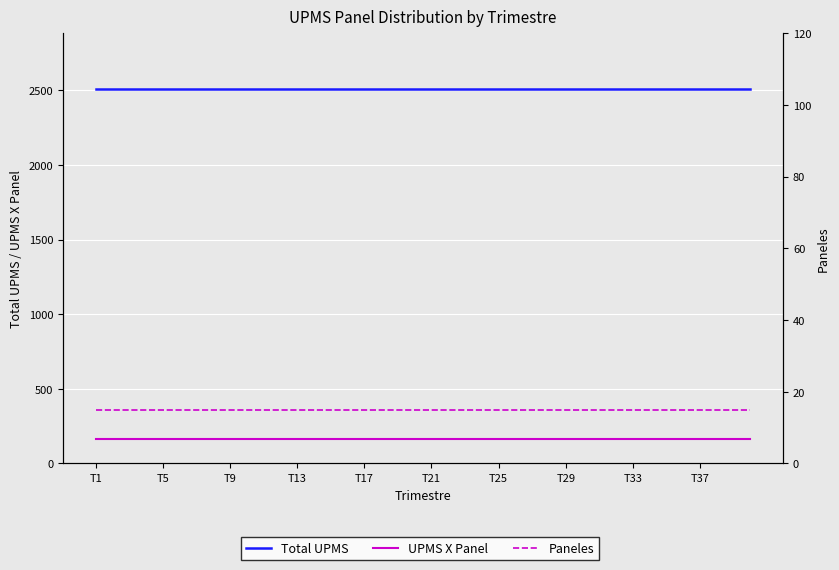

What is the average value of the Total UPMS series?

2505